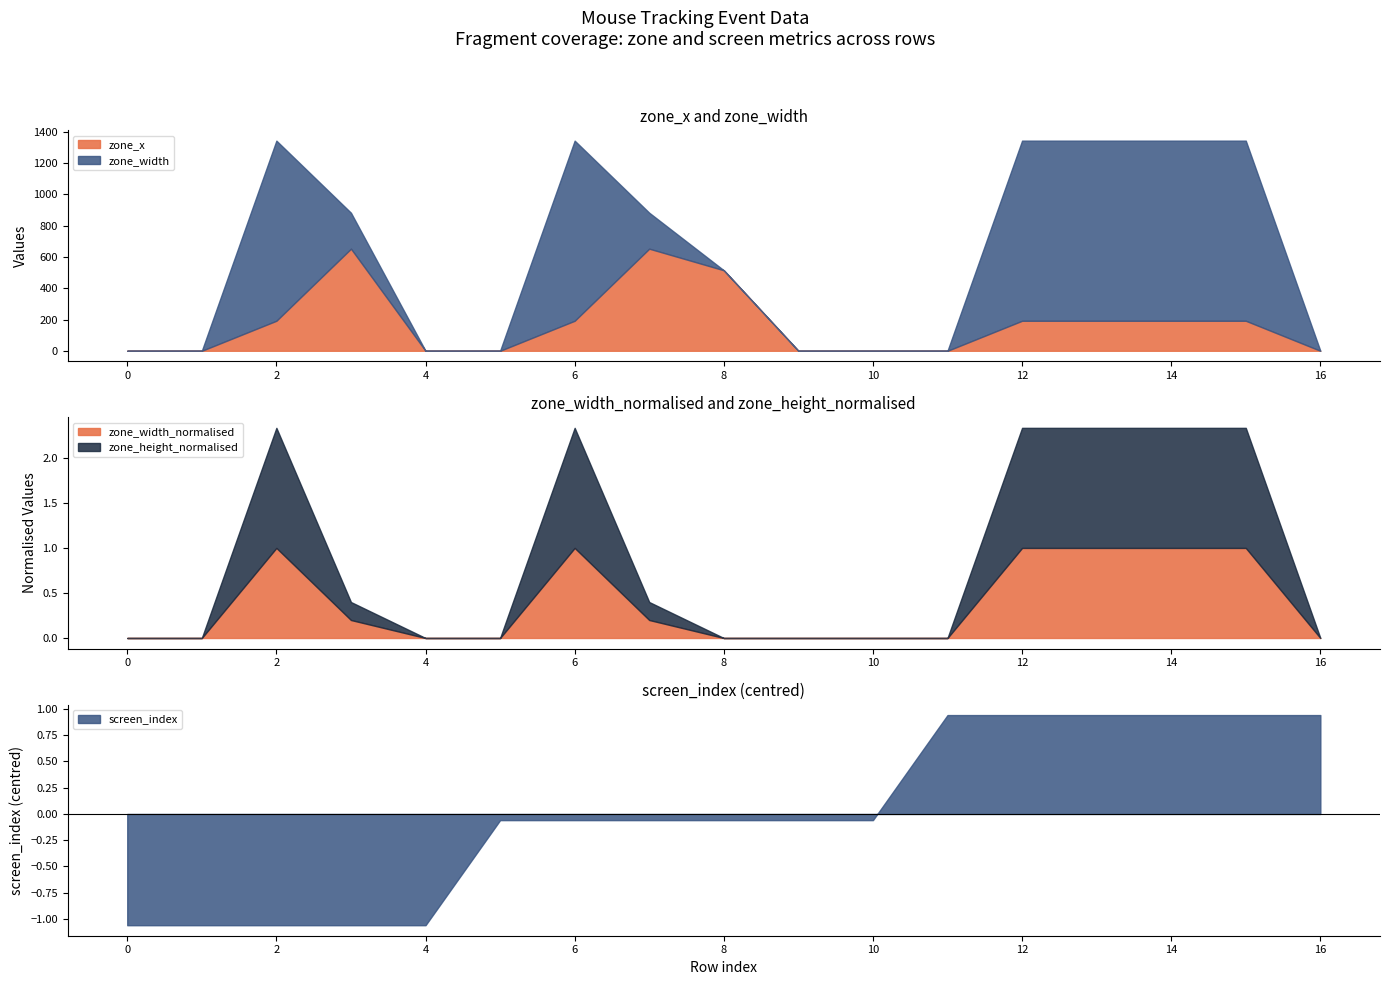

True or false: zone_width_normalised has a value of 1.0 at 12.

True